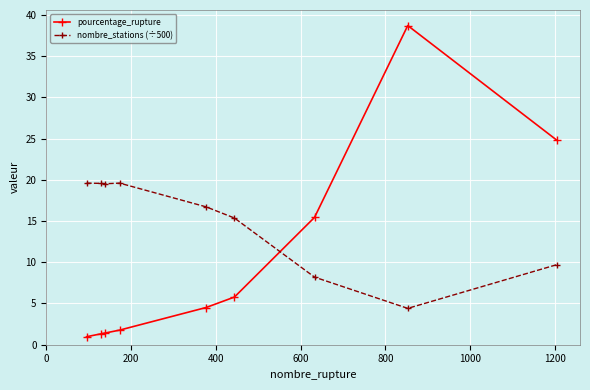

At how many categories does at least one series exceed 5?

9